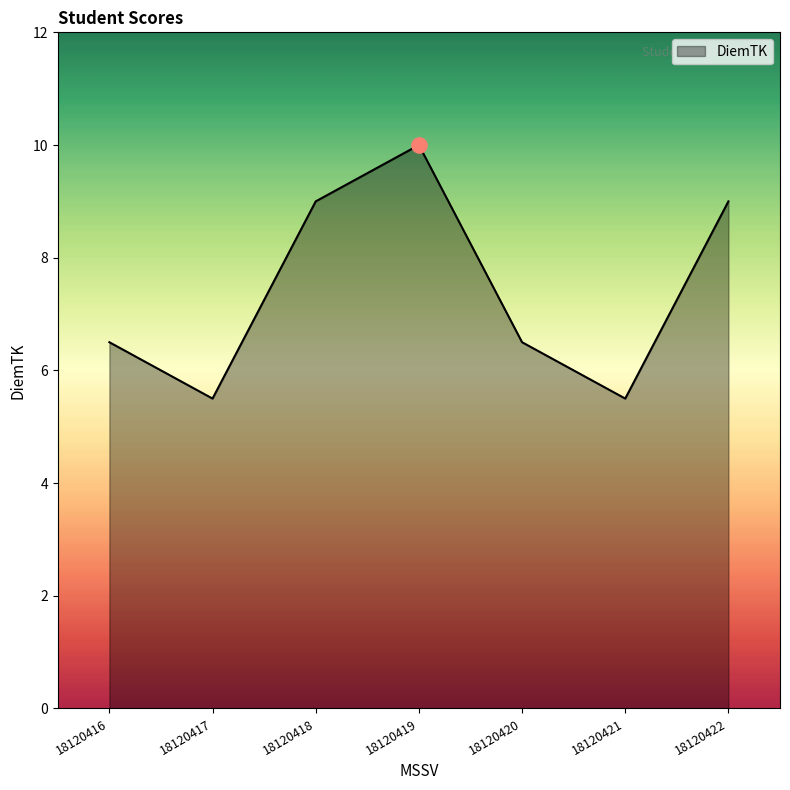

What is the change in value from 18120416 to 18120422?

+2.5